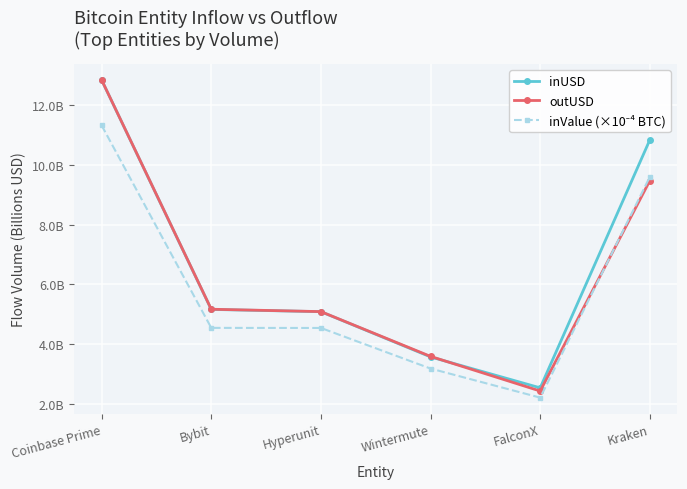

Is this an area chart (filled region under the line)?

No